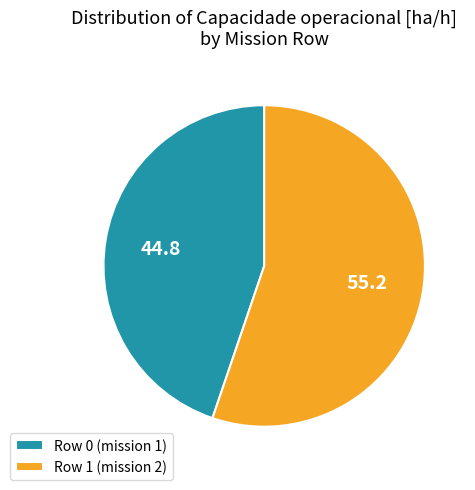

Which slice represents more than half of the pie?

Row 1